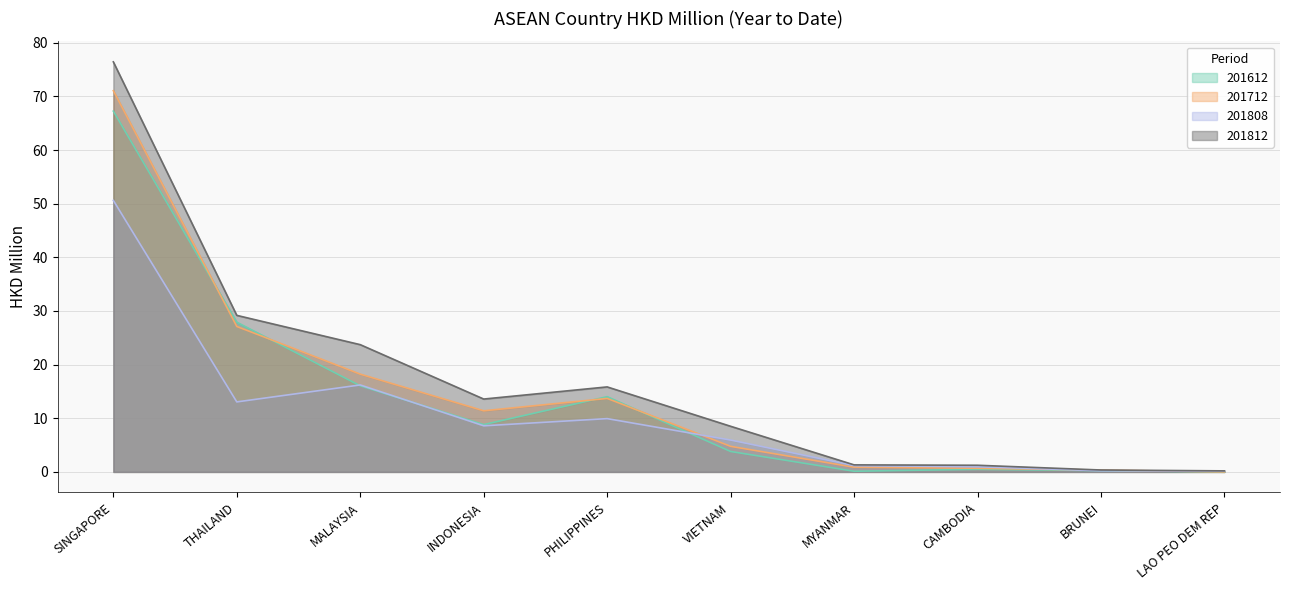

True or false: 201812 and 201808 cross at least once.

False